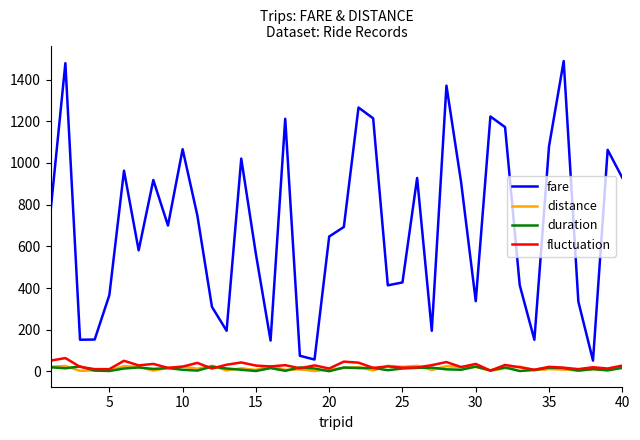

What is the minimum value for fare?

52